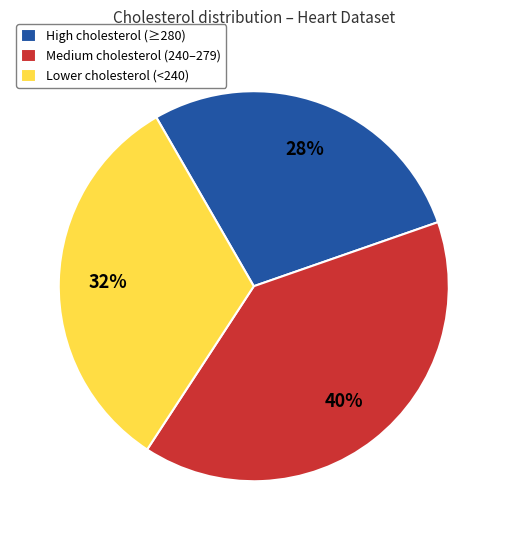

Which slice is the largest?

Medium cholesterol (240–279)